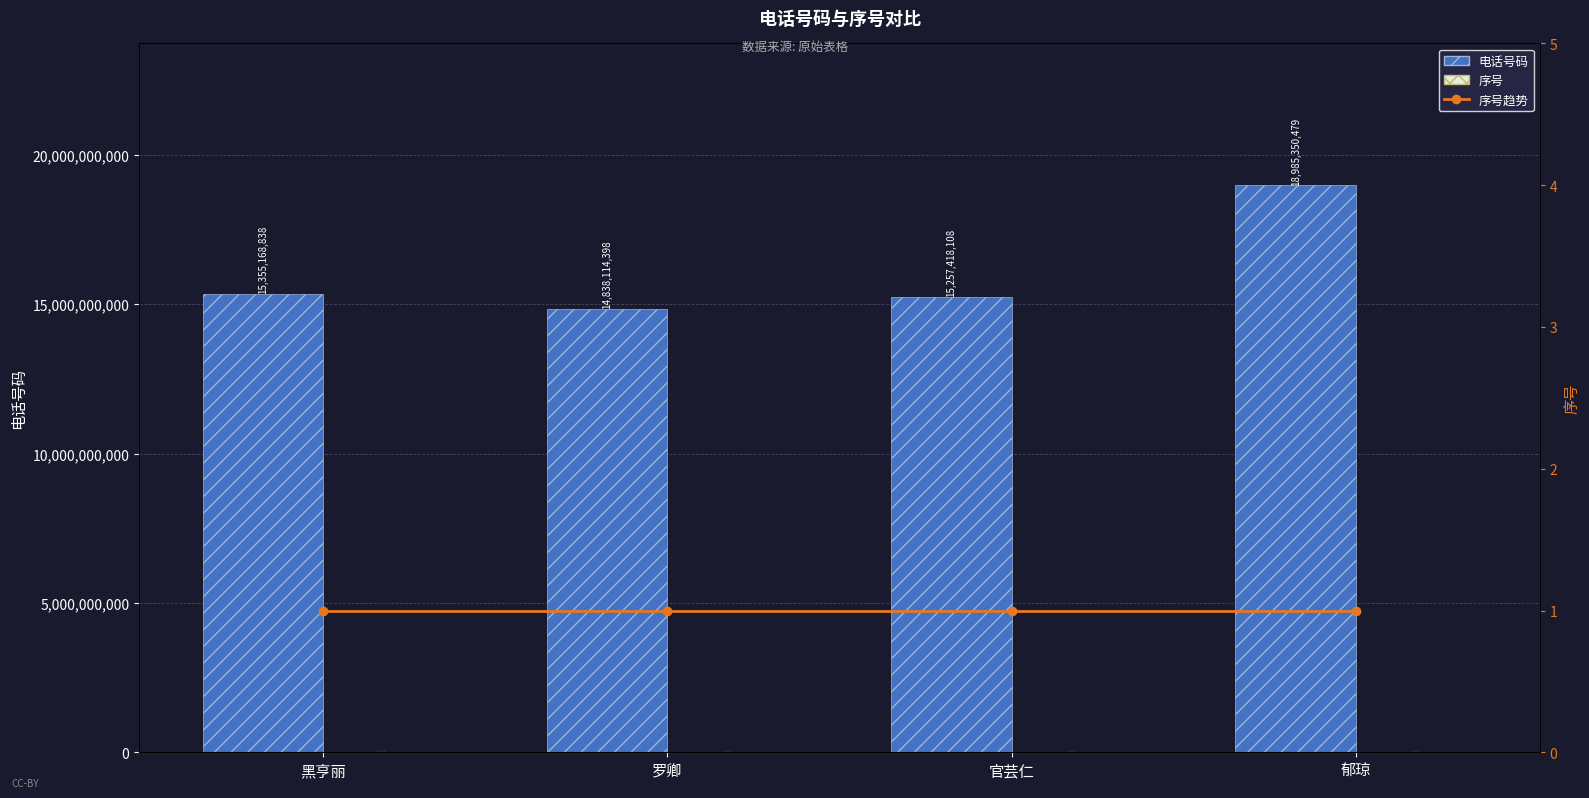

What is the maximum value shown in the chart?

18985350479